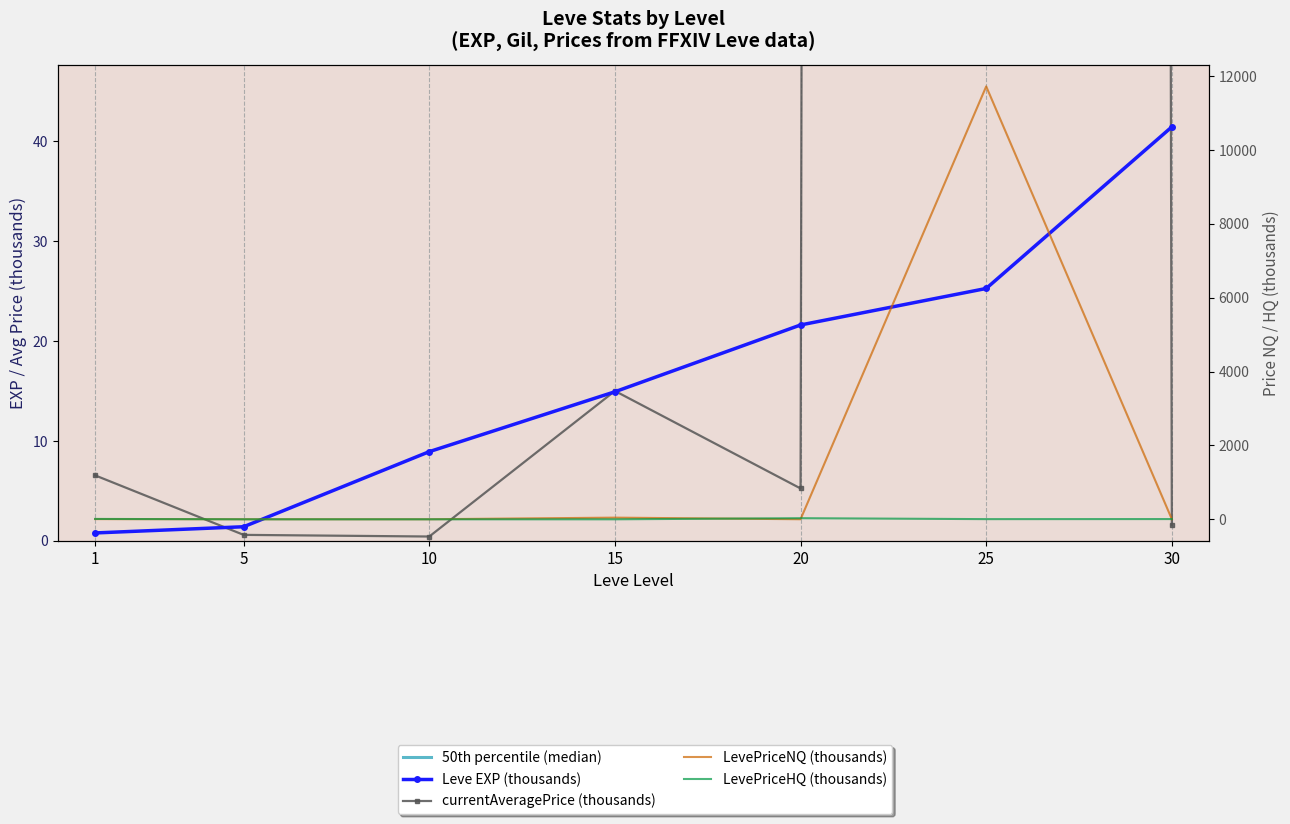

Where does the LevePriceHQ (thousands) series first go above 4?

1